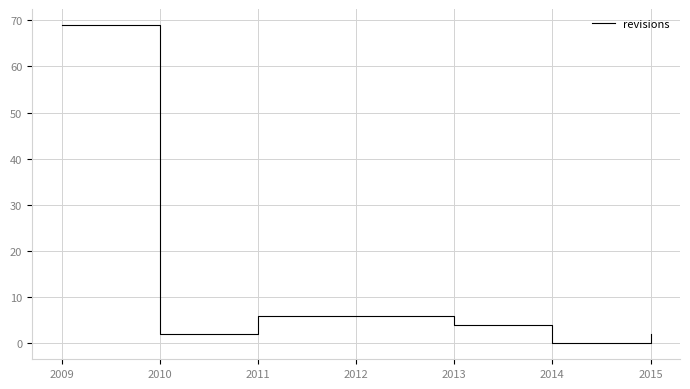

What value does the data have at 2013?

4